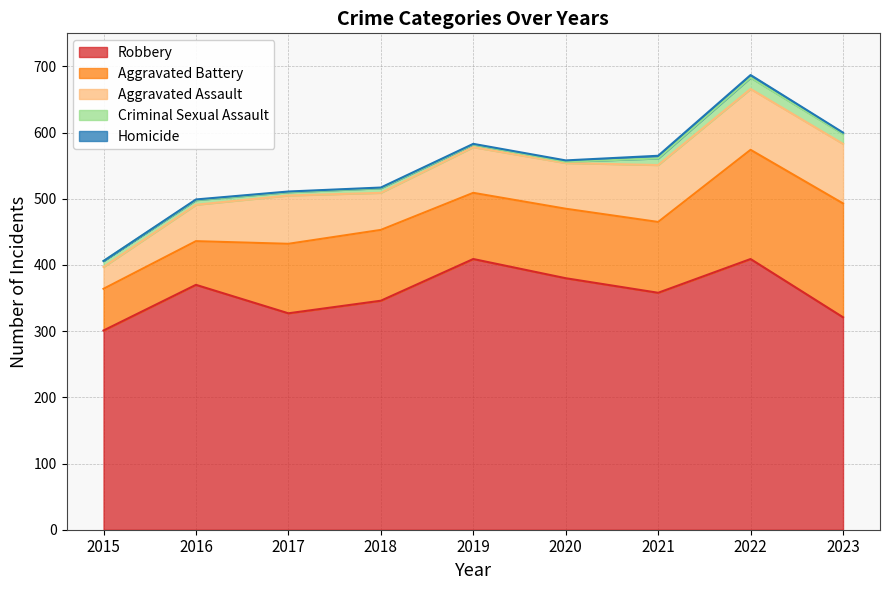

What is the sum of the Criminal Sexual Assault values at 2018 and 2022?

24